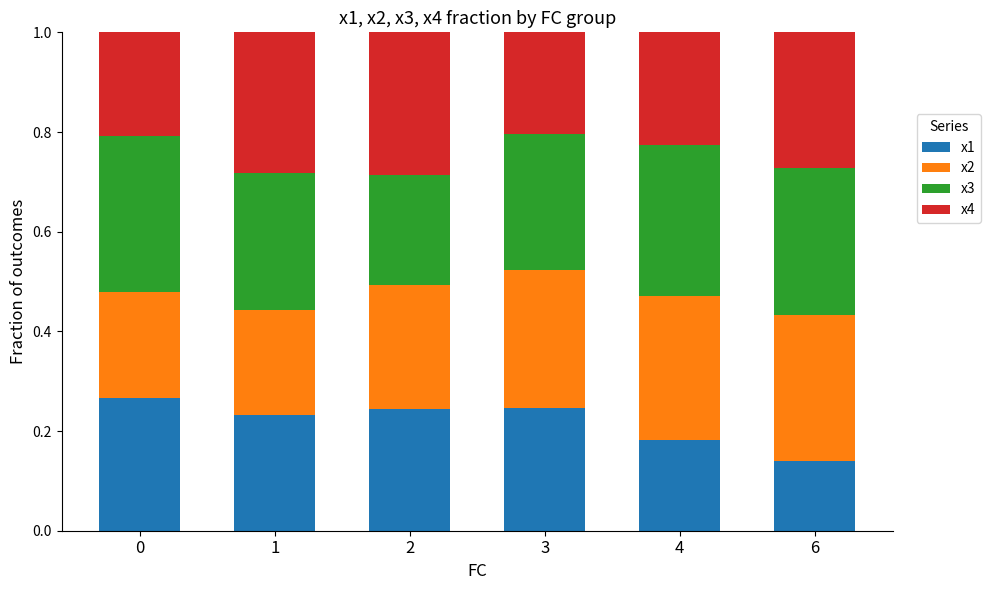

At which label is x1 closest to 0?

6